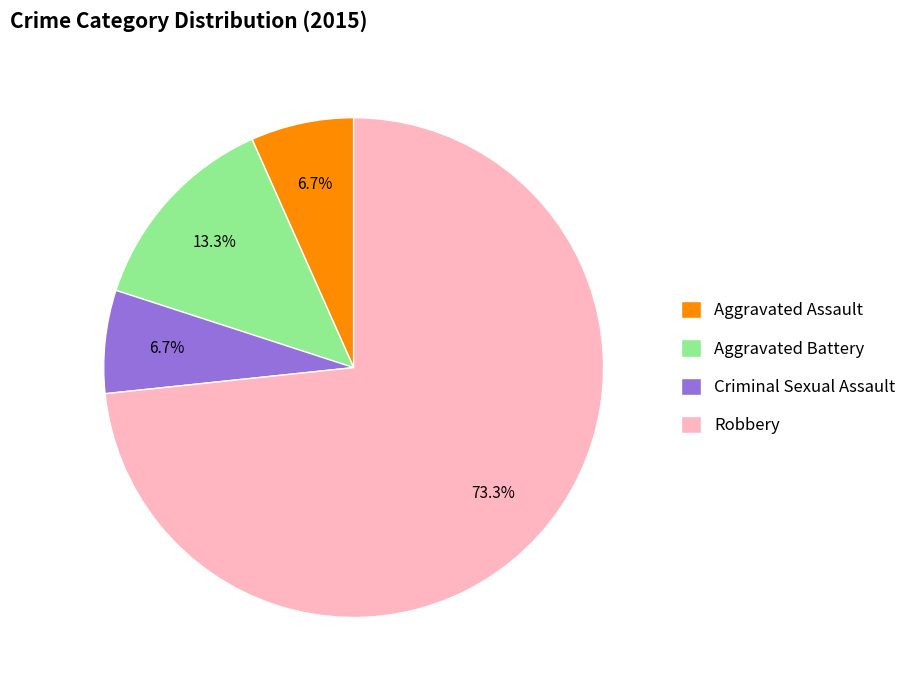

What percentage is the Criminal Sexual Assault slice, to the nearest percent?

7%